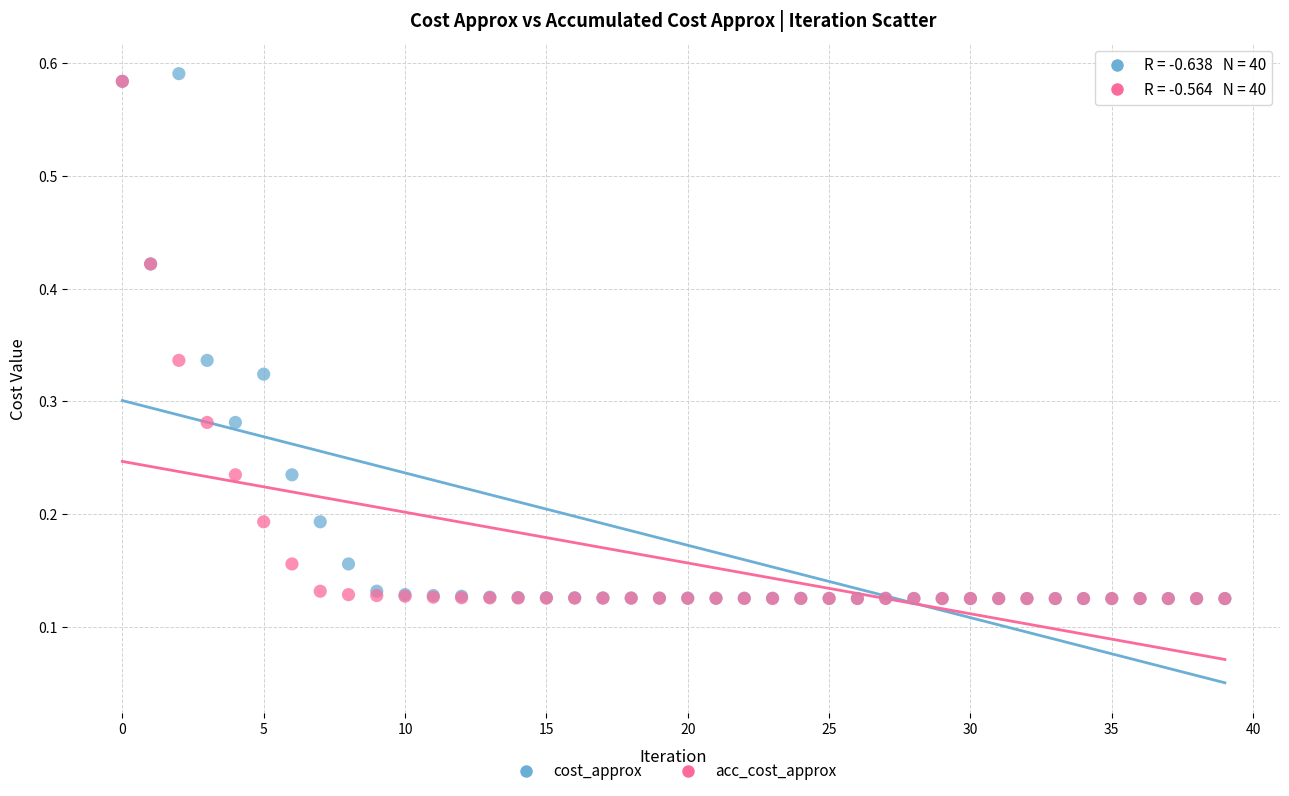

Which series contains the highest Y value?

cost_approx